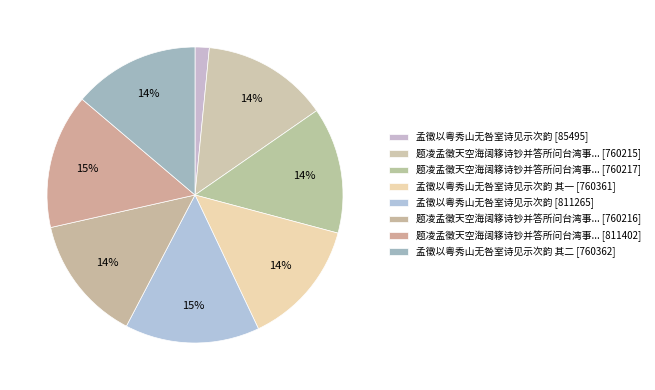

How many segments does this pie chart have?

8